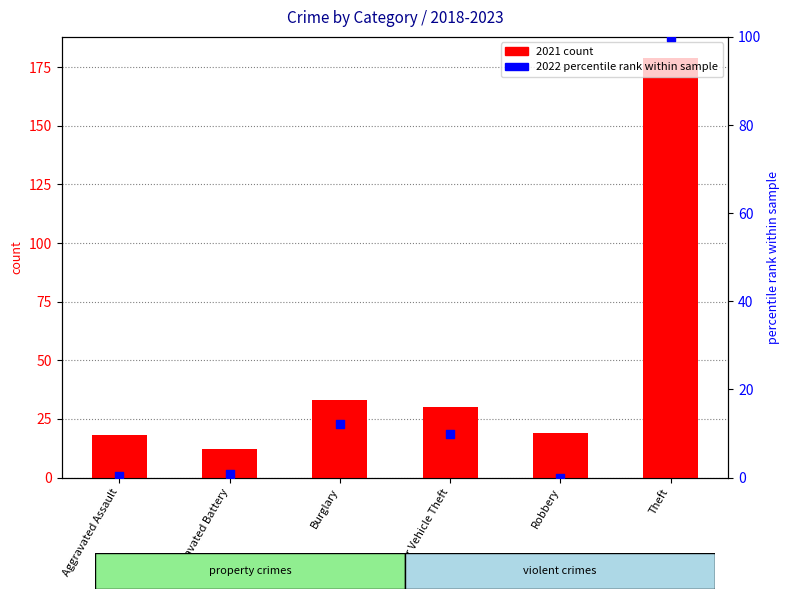

Which series has the largest total across all categories?

2021 count